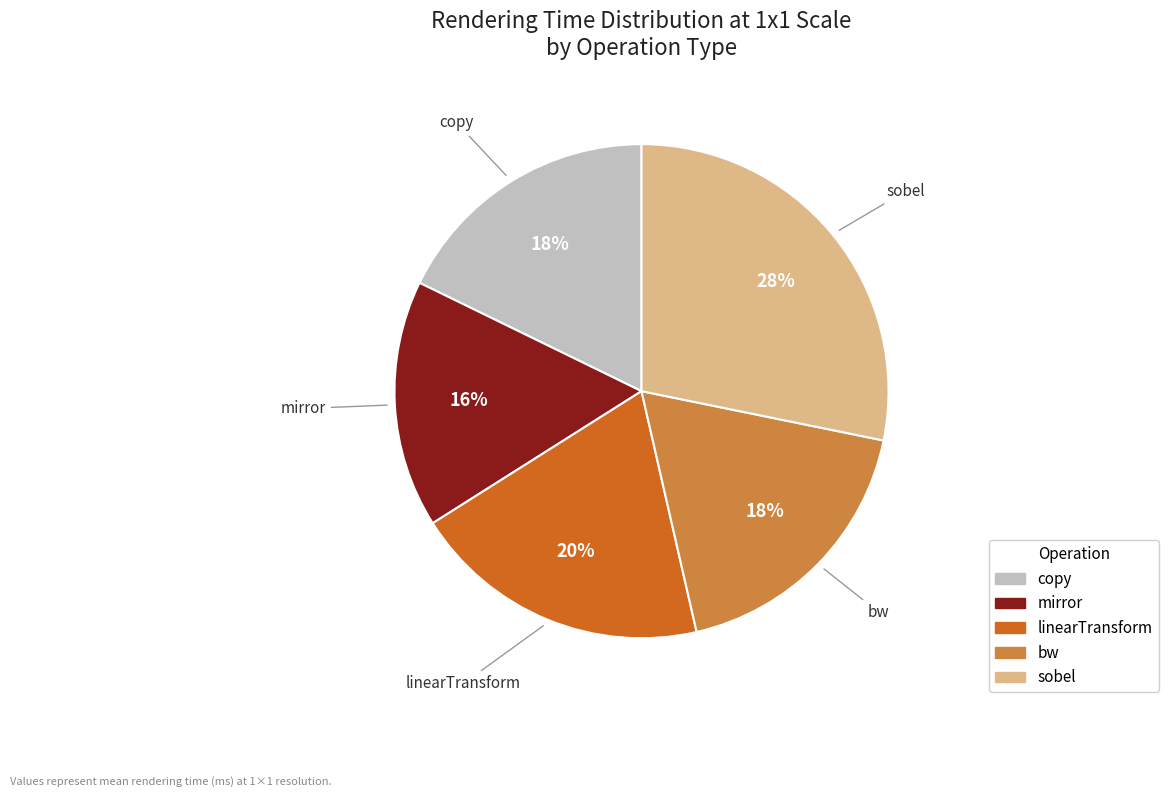

Does any single category account for the majority?

No